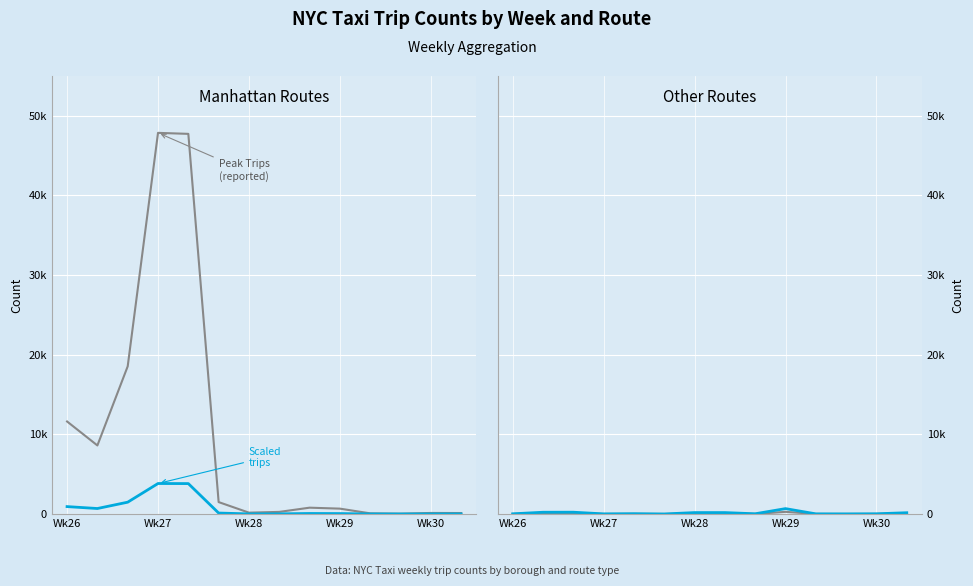

At which label does Scaled Other first exceed 37?

Wk27